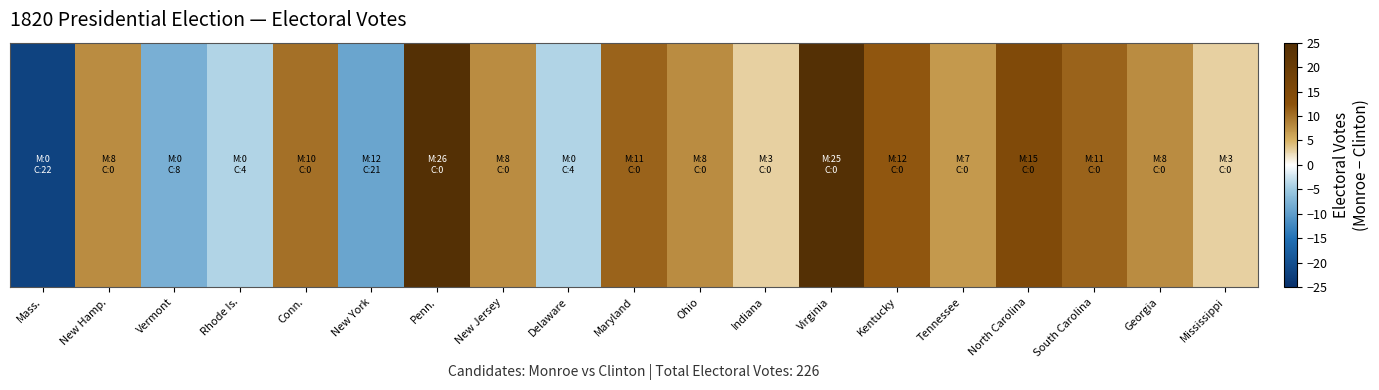

How many values are below zero?

5